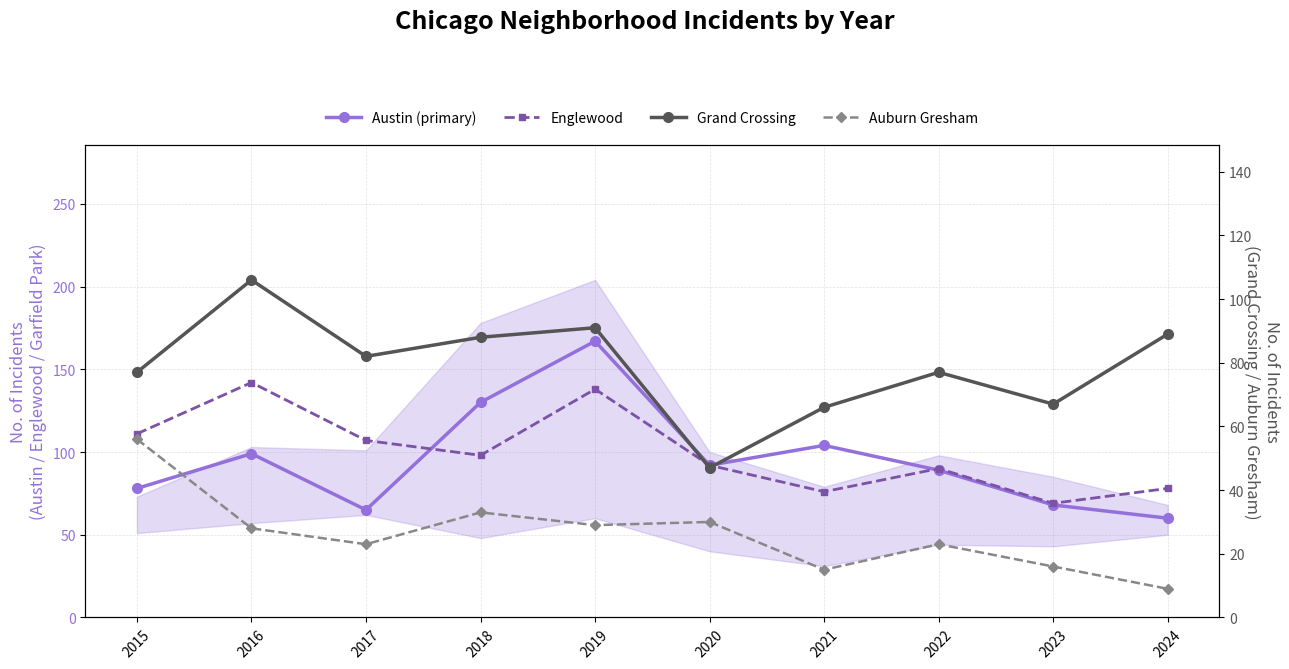

The Austin (primary) series shows 68 at 2023. True or false?

True